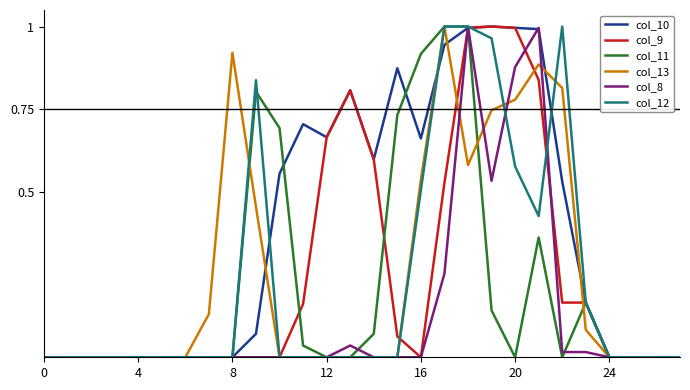

Does the chart have visible grid lines?

No